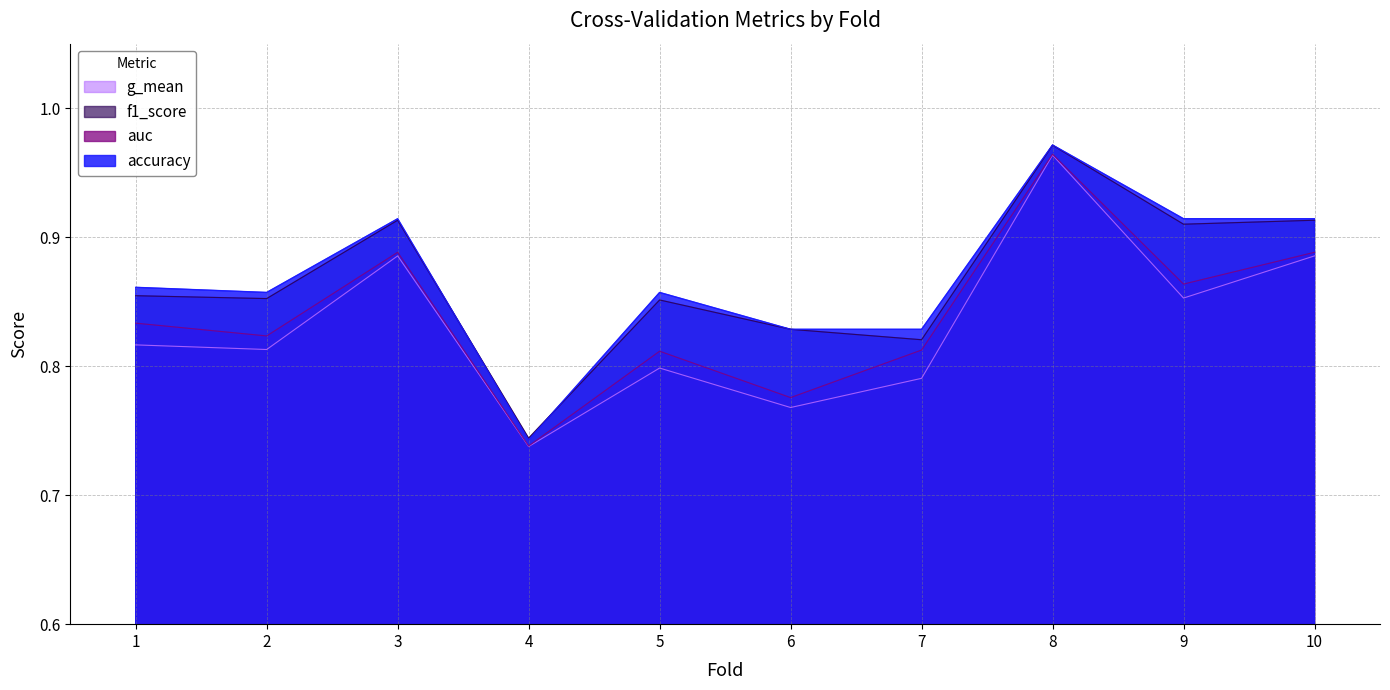

Which series has the widest spread of values?

accuracy